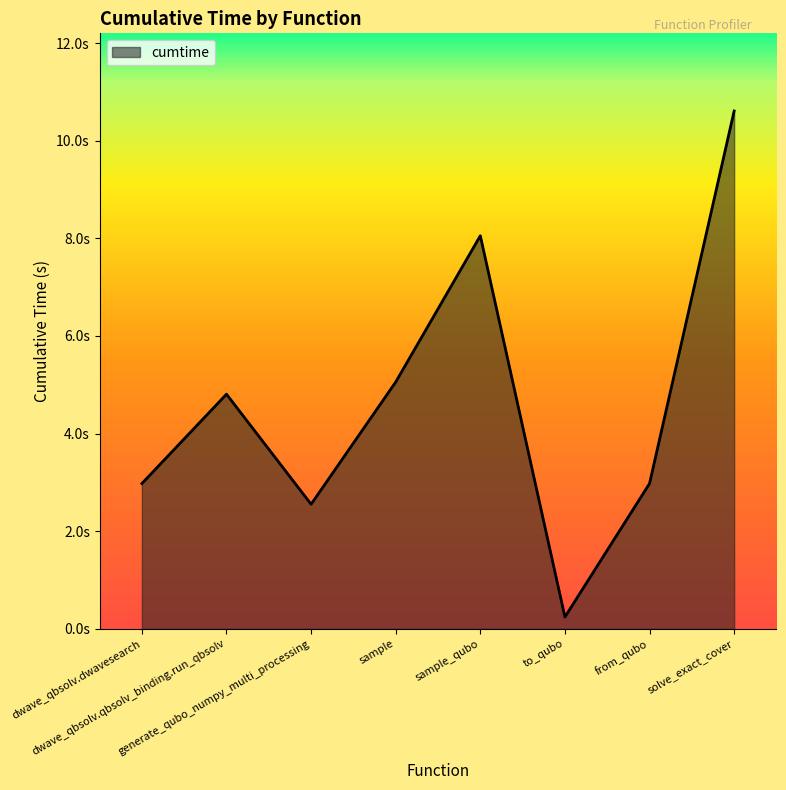

Does the chart have visible grid lines?

No